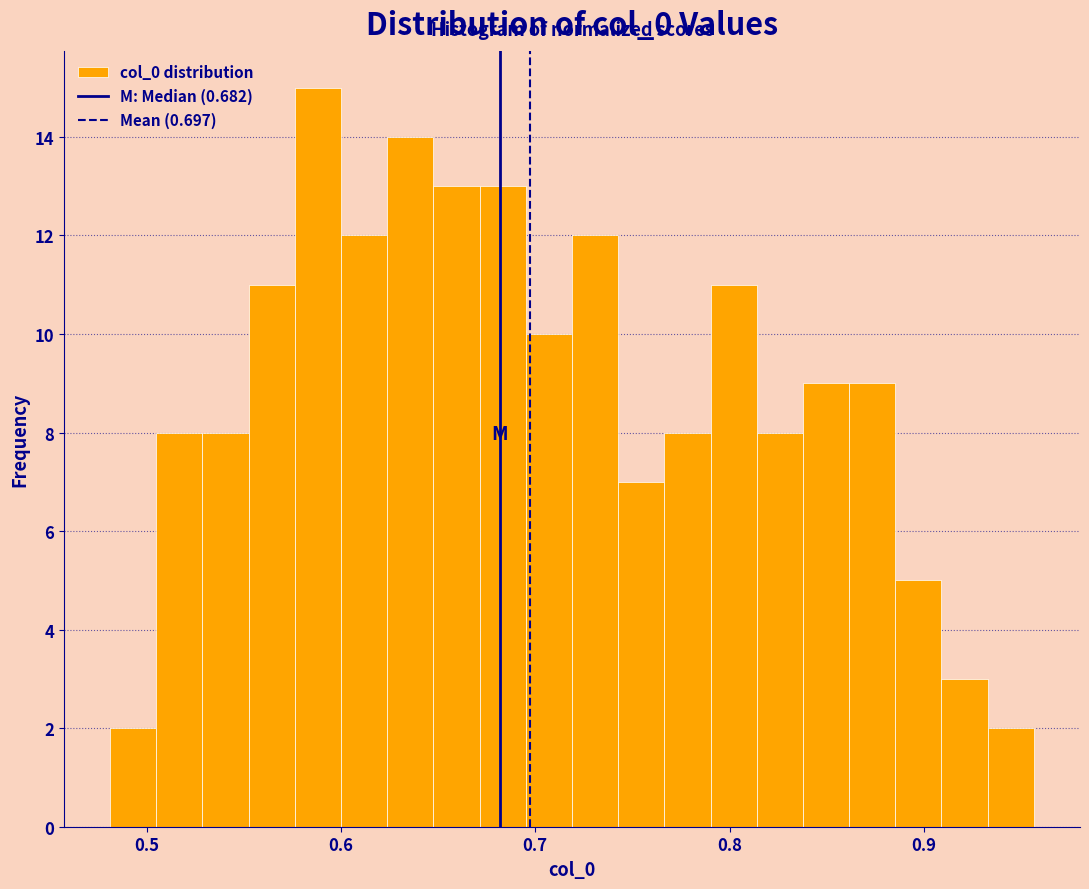

Around what value on the x-axis is the tallest bar? Give the approximate position of its centre, as read against the axis.

0.59